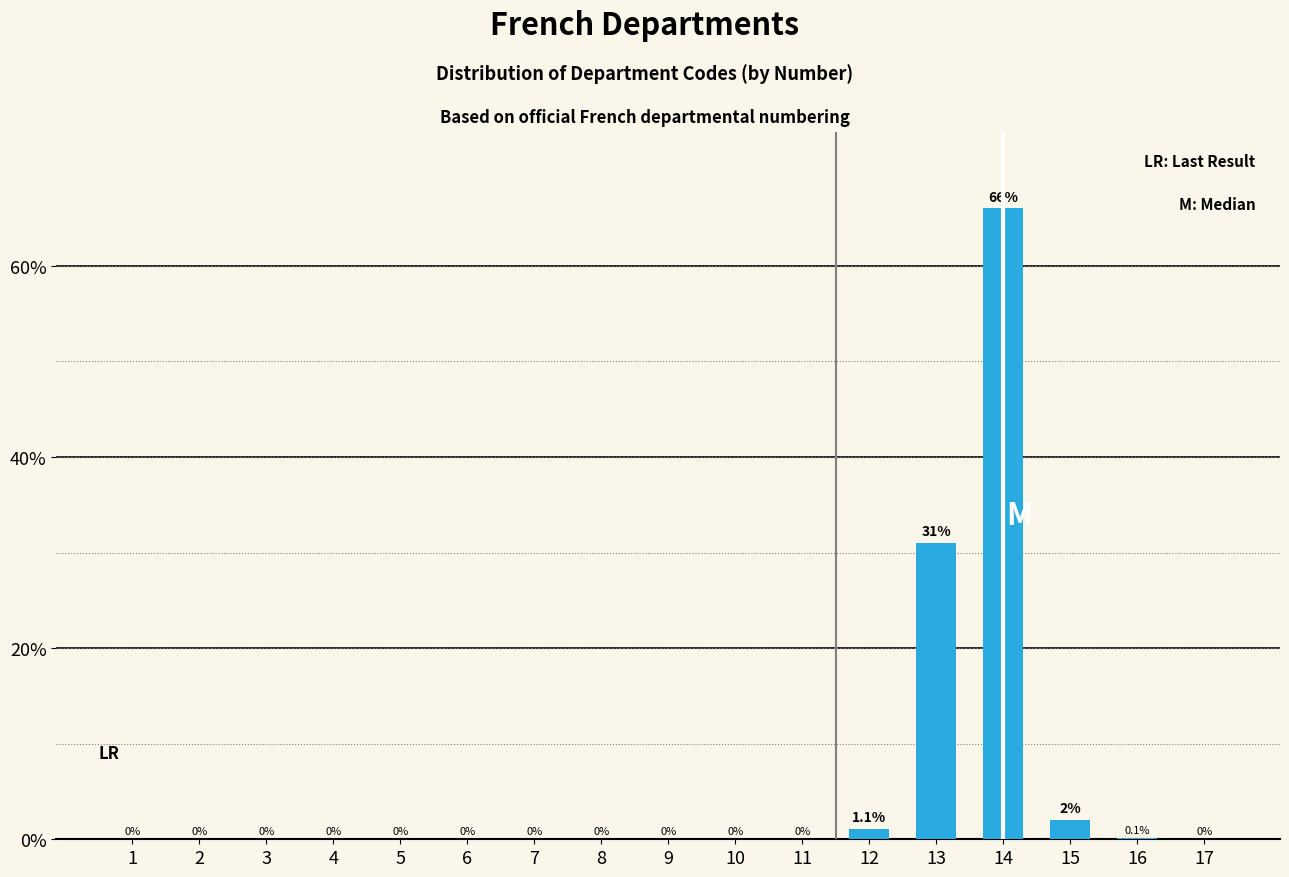

Reading right to left, what are all the values shown in this chart?

17=0.0	16=0.1	15=2.0	14=66.0	13=31.0	12=1.1	11=0.0	10=0.0	9=0.0	8=0.0	7=0.0	6=0.0	5=0.0	4=0.0	3=0.0	2=0.0	1=0.0